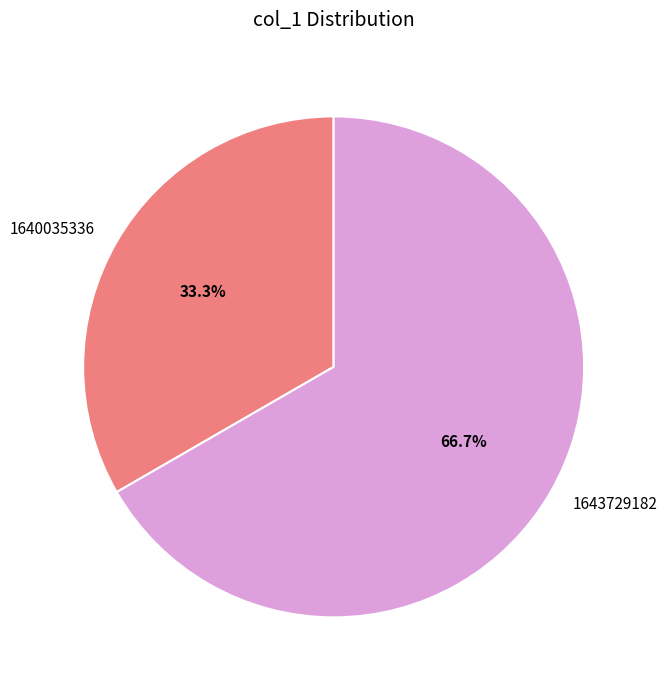

To the nearest percent, what portion does 1640035336 represent?

33%